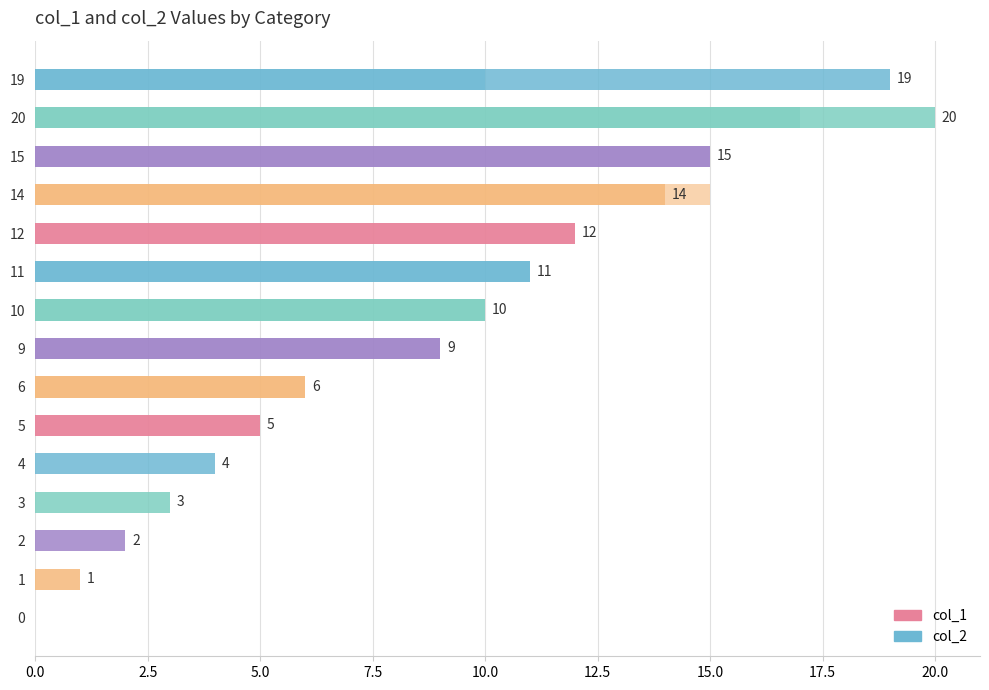

How many bars are there in each group?

2